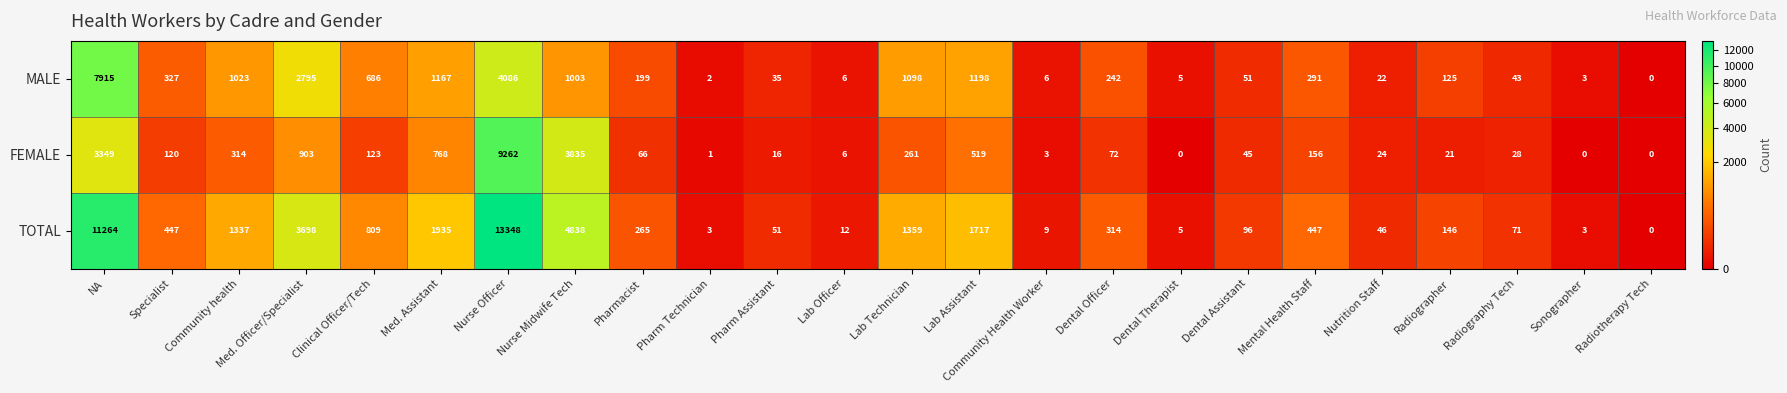

Which series has the widest spread of values?

TOTAL